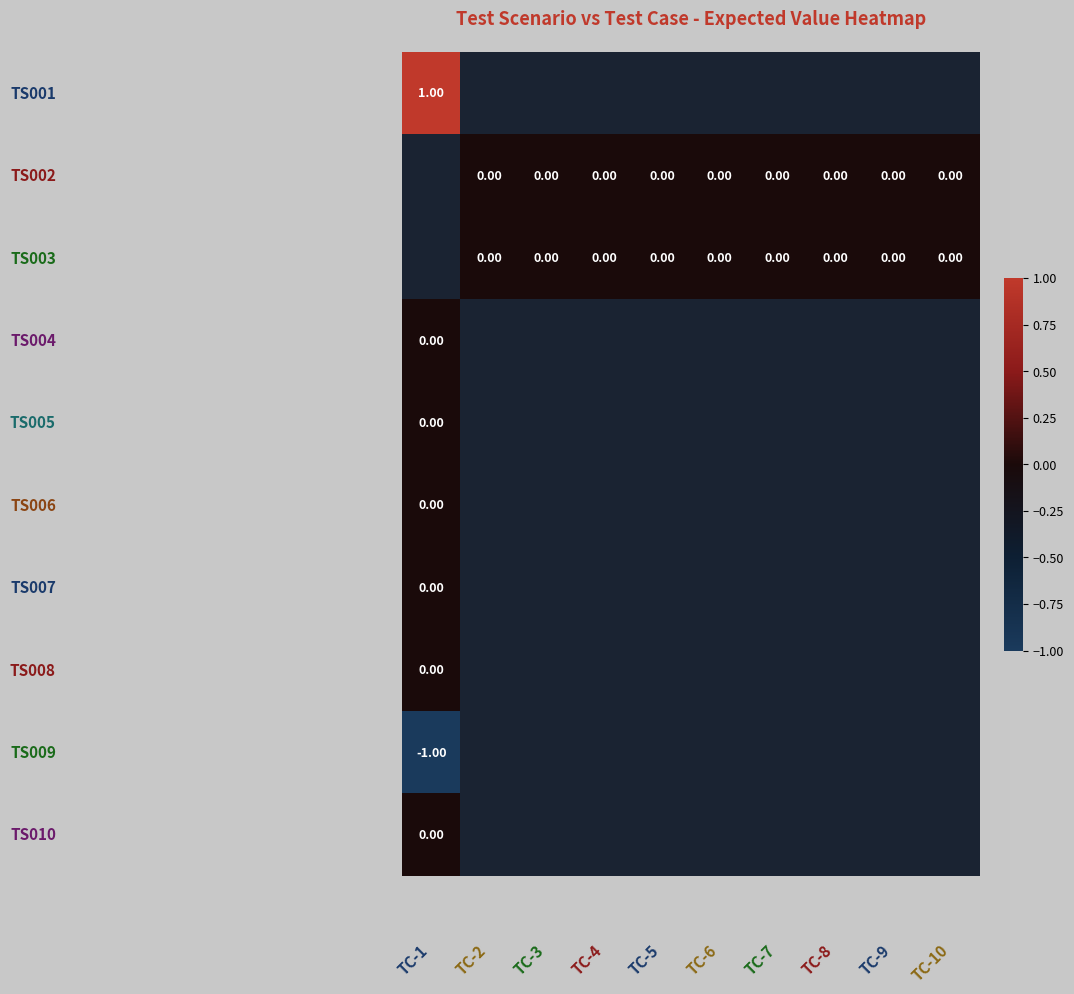

How many data points does each series have?

10